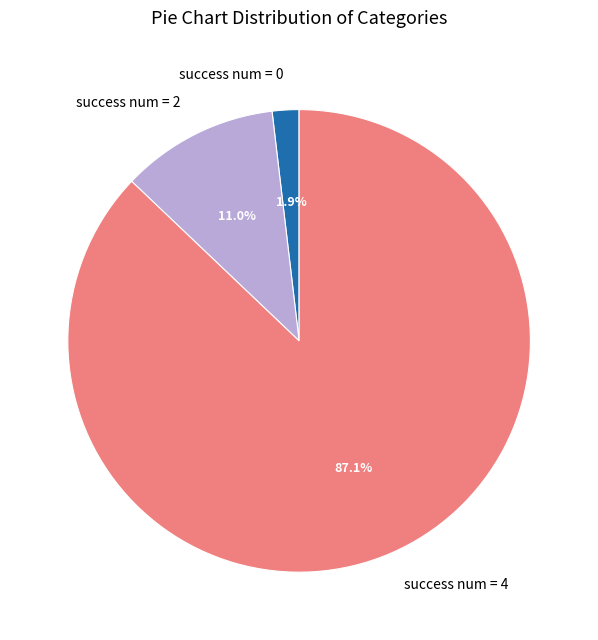

Do success num = 2 and success num = 0 together represent more than half of the pie?

No